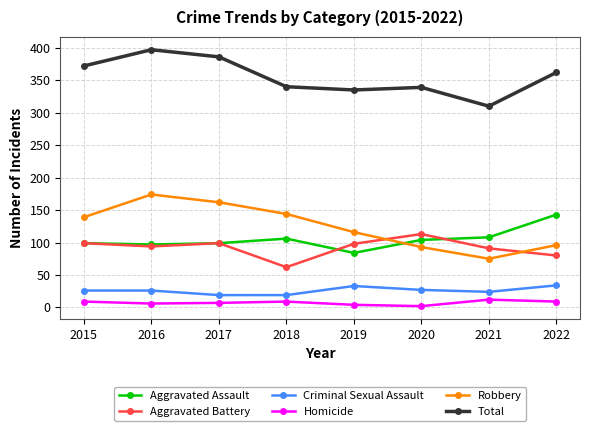

List the series in order of their peak value, lowest first.

Homicide, Criminal Sexual Assault, Aggravated Battery, Aggravated Assault, Robbery, Total